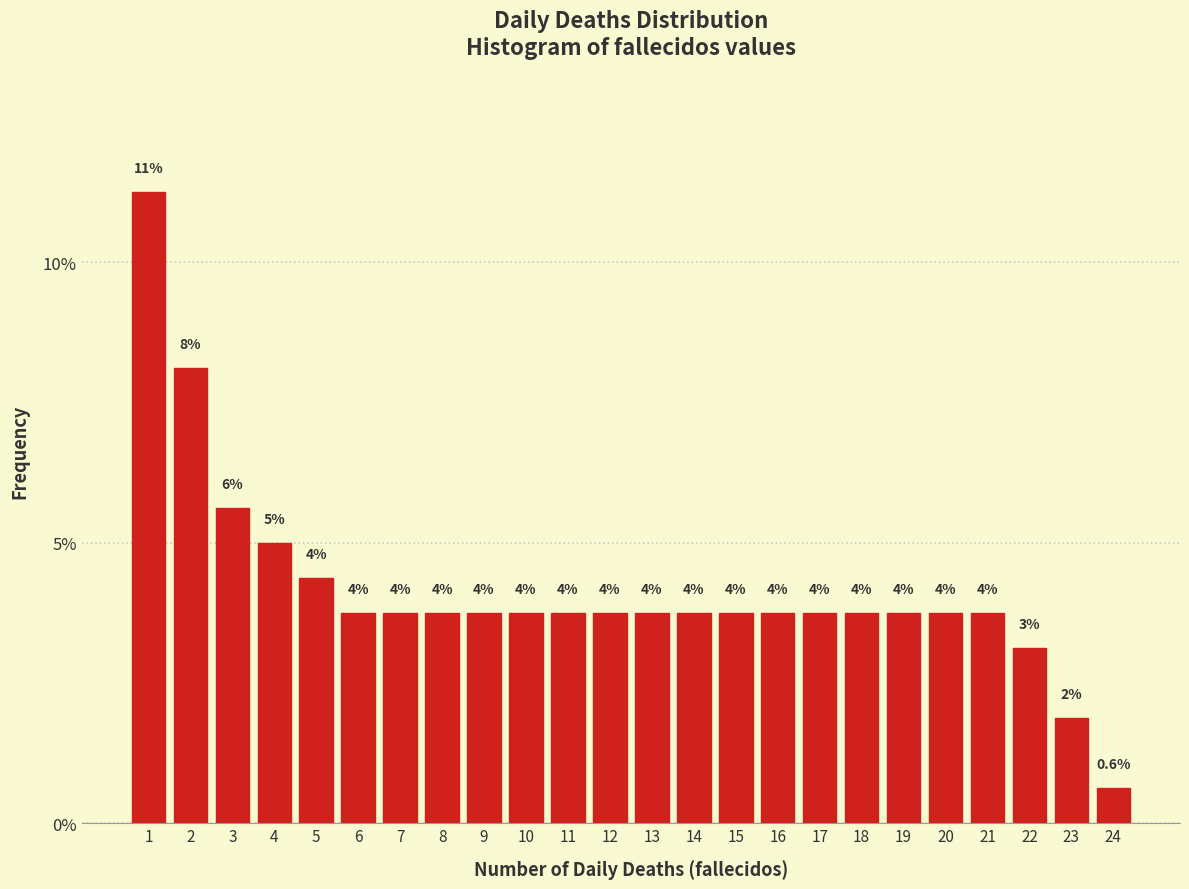

Does the chart contain any negative values?

No